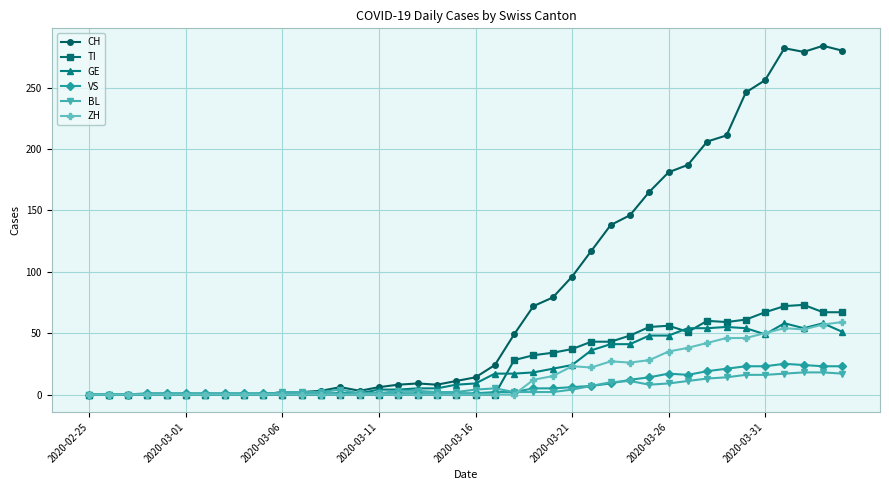

What is the sum of all ZH values?

633